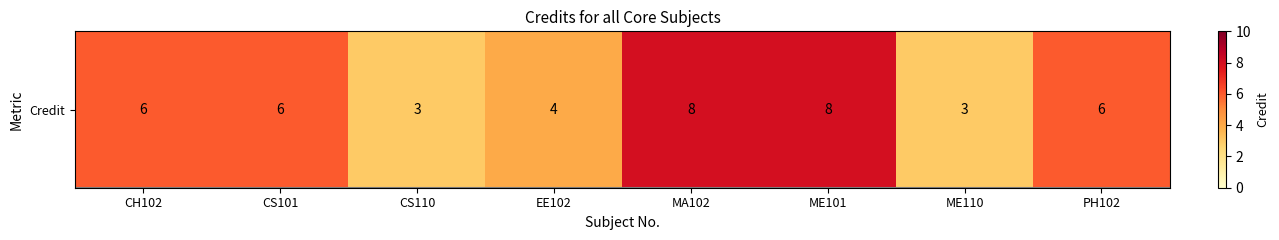

The chart shows a value of 6 at CS101. True or false?

True